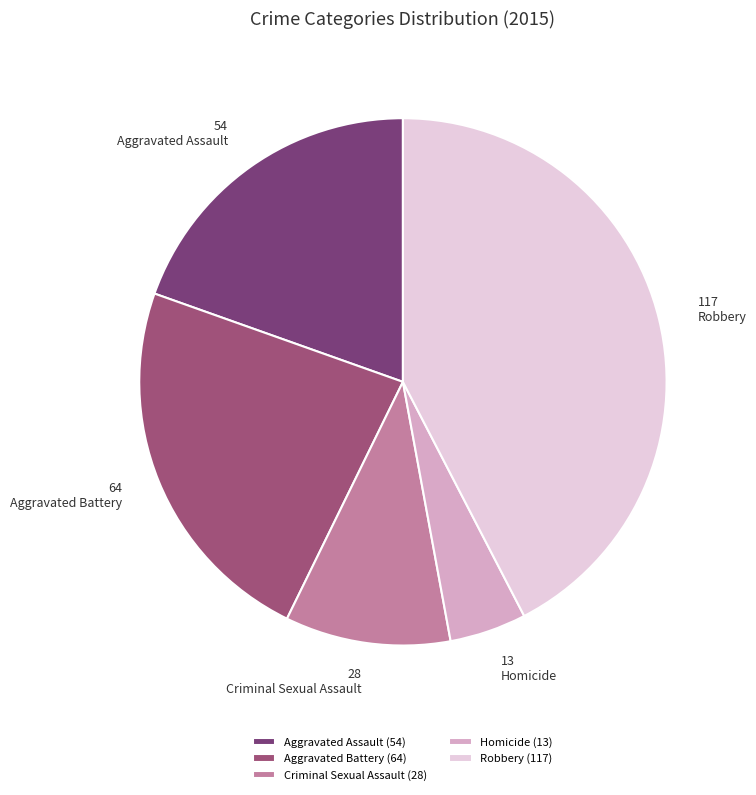

Is there a majority slice in this chart?

No